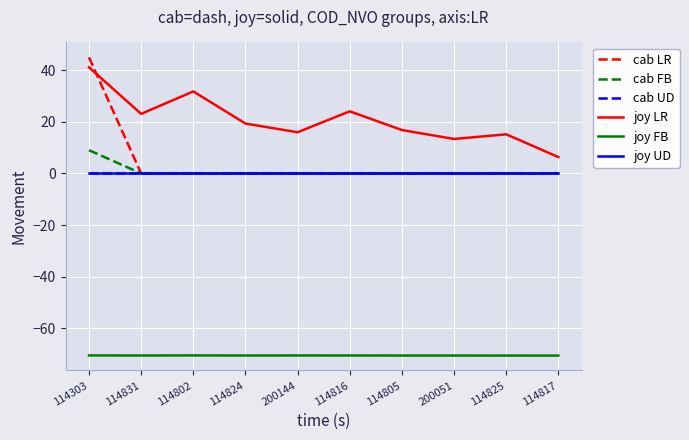

What is the sum of the cab FB values at 200051 and 114303?

9.0